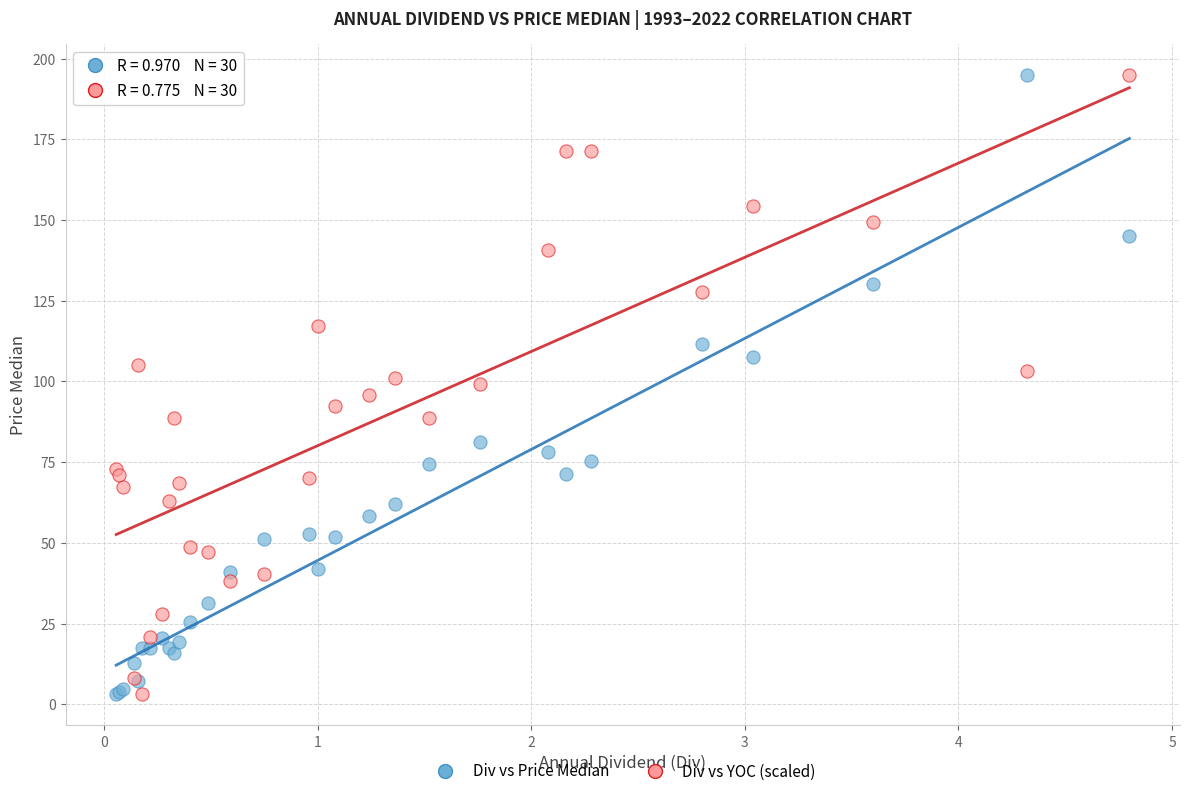

What is the X range (max minus min) for the scatter plot?

4.7